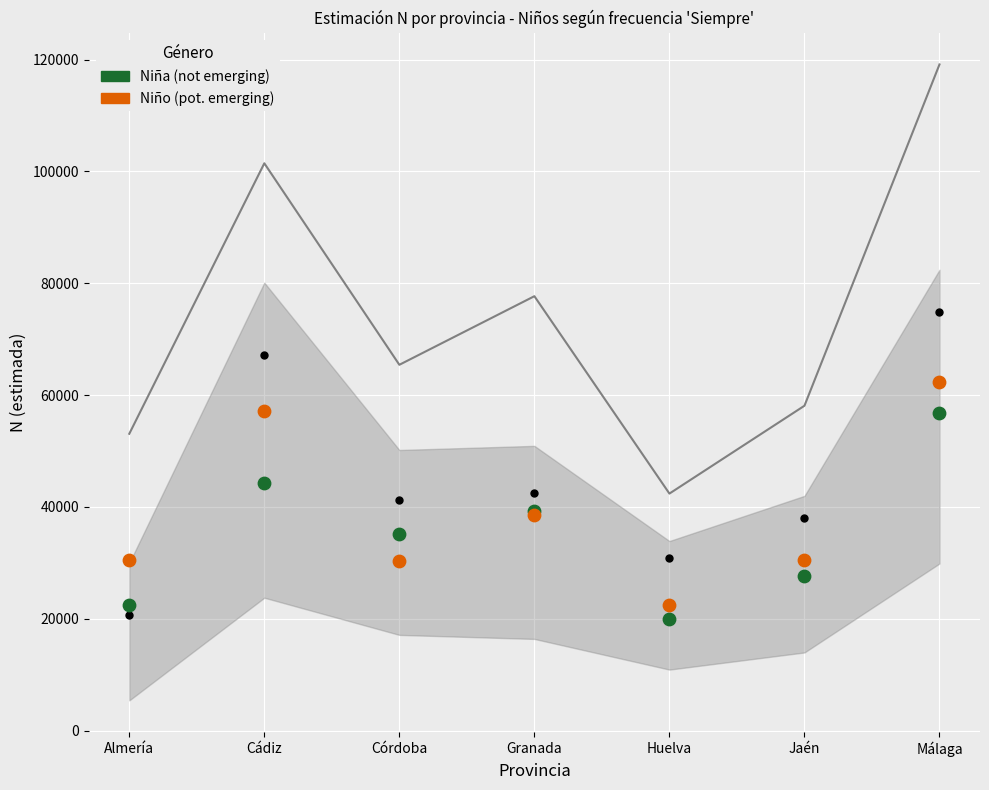

Which series has the largest total across all categories?

Niño N estimada